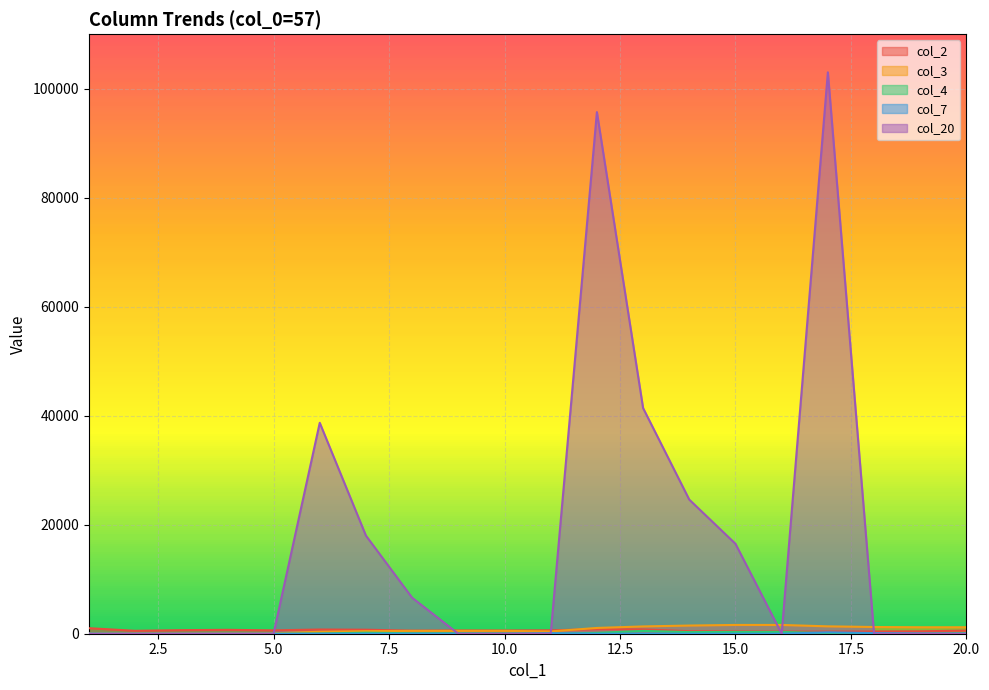

Which category has the lowest value across all series?

2